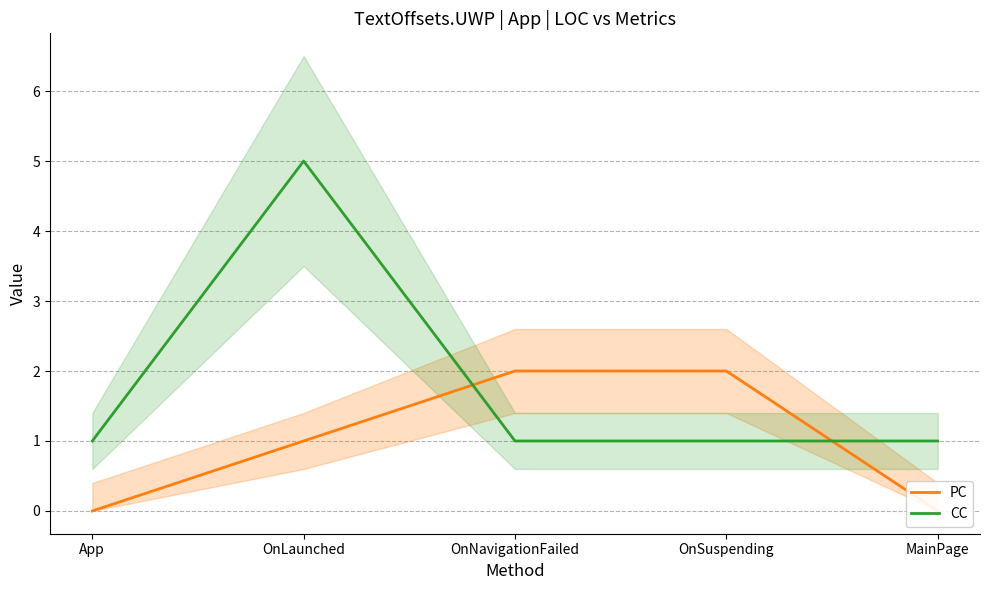

How many values in PC are above zero?

3